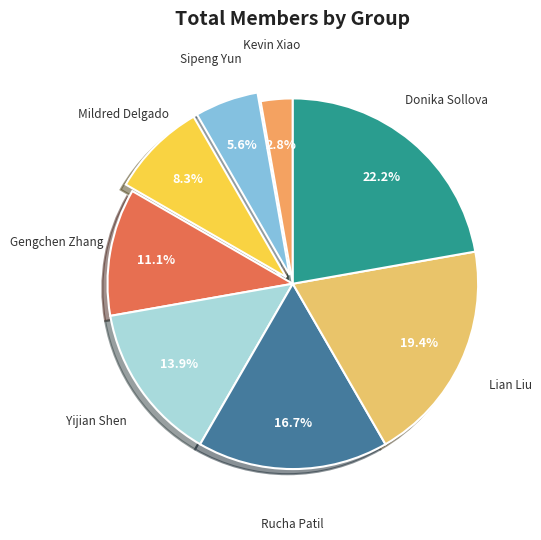

The Gengchen Zhang slice represents 1% of the pie. True or false?

False